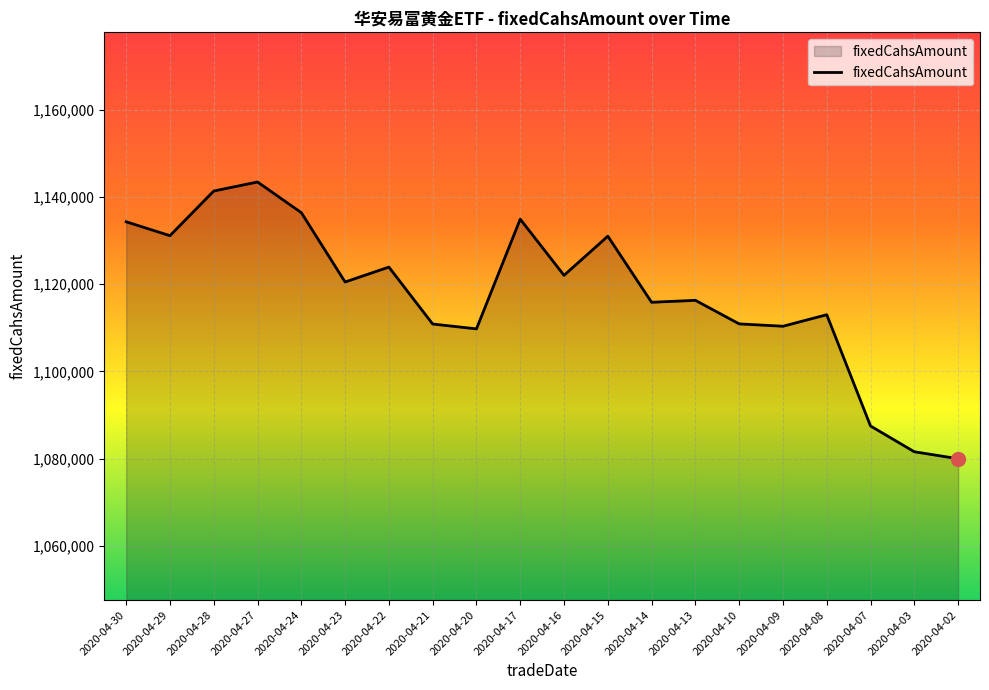

What is the ratio of the value at 2020-04-23 to the value at 2020-04-09?

1.0